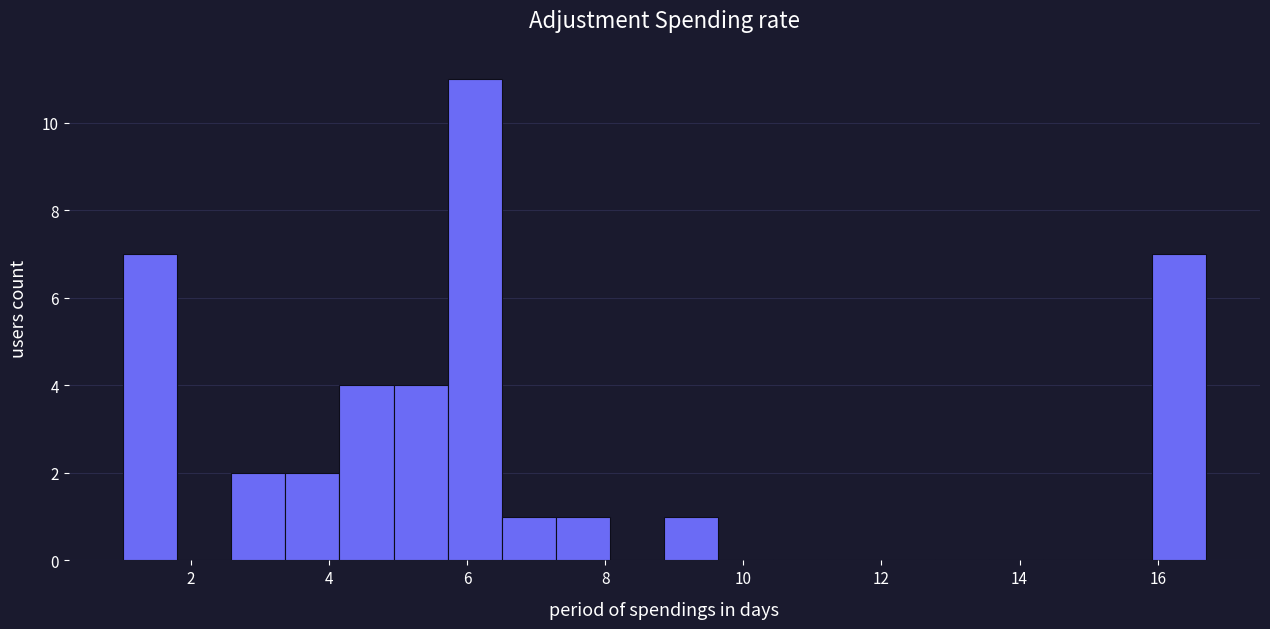

Read against the x-axis, roughly where is the centre of the tallest bar?

6.2